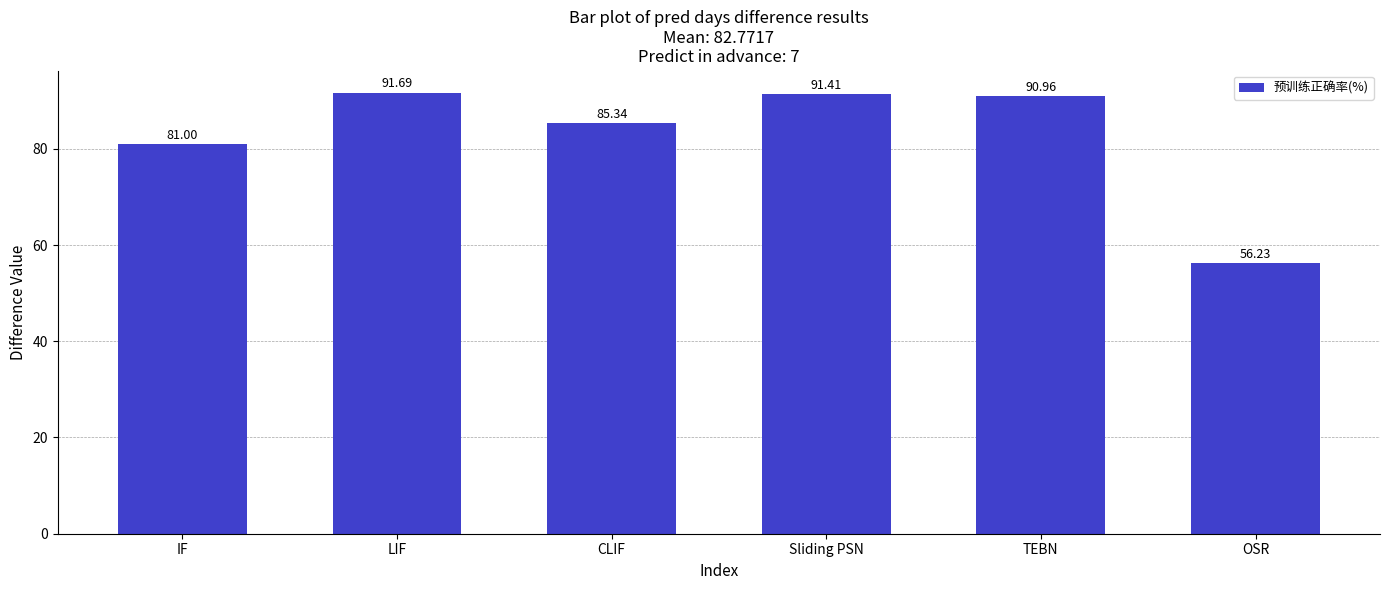

What is the sum of the values at Sliding PSN and OSR?

147.6